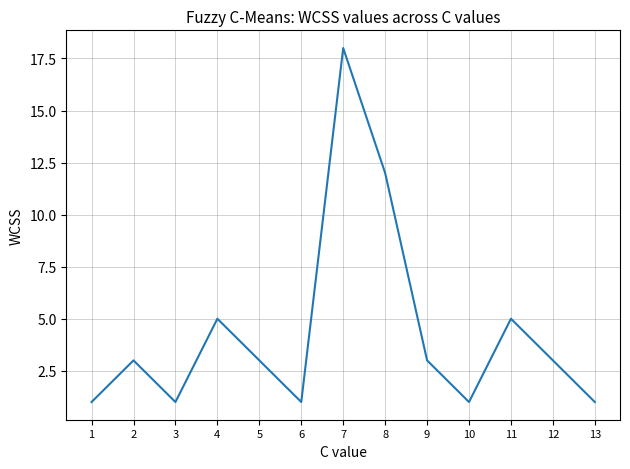

What is the ratio of the value at 5 to the value at 6?

3.0